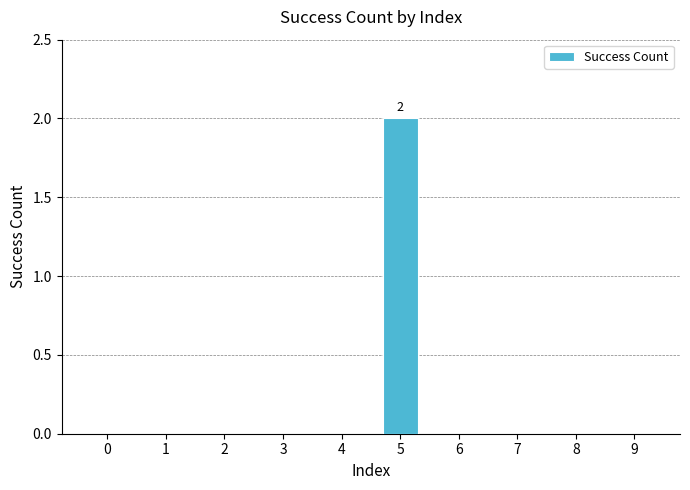

The chart shows a value of 0 at 2. True or false?

True